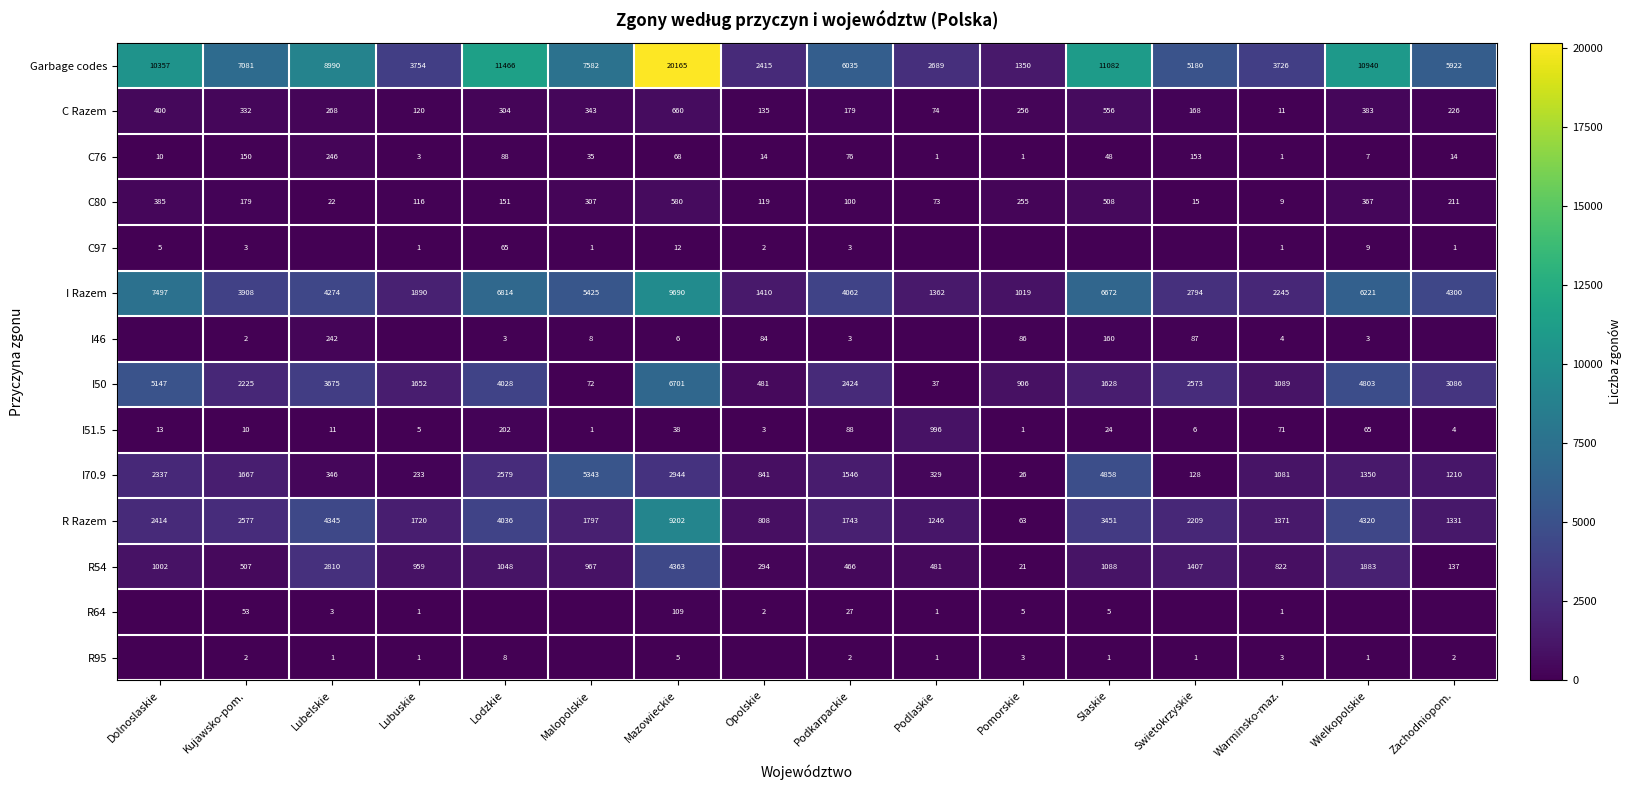

Which category has the highest value in the I70.9 series?

Malopolskie